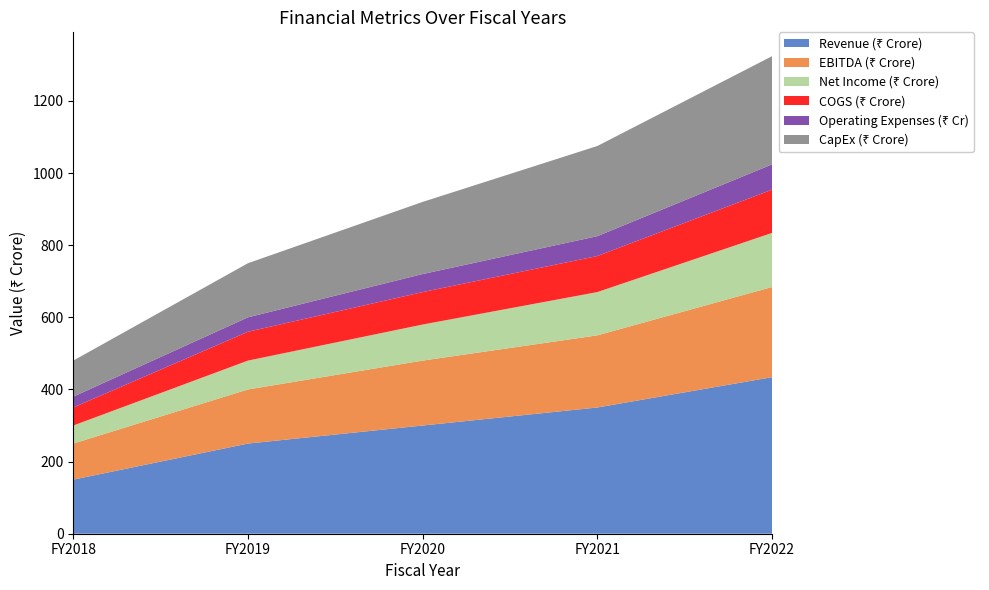

Reading right to left, transcribe all the data shown in this chart.

Revenue (₹ Crore): 434	350	300	250	150
EBITDA (₹ Crore): 250	200	180	150	100
Net Income (₹ Crore): 150	120	100	80	50
COGS (₹ Crore): 120	100	90	80	50
Operating Expenses (₹ Cr): 70	55	50	40	30
CapEx (₹ Crore): 300	250	200	150	100